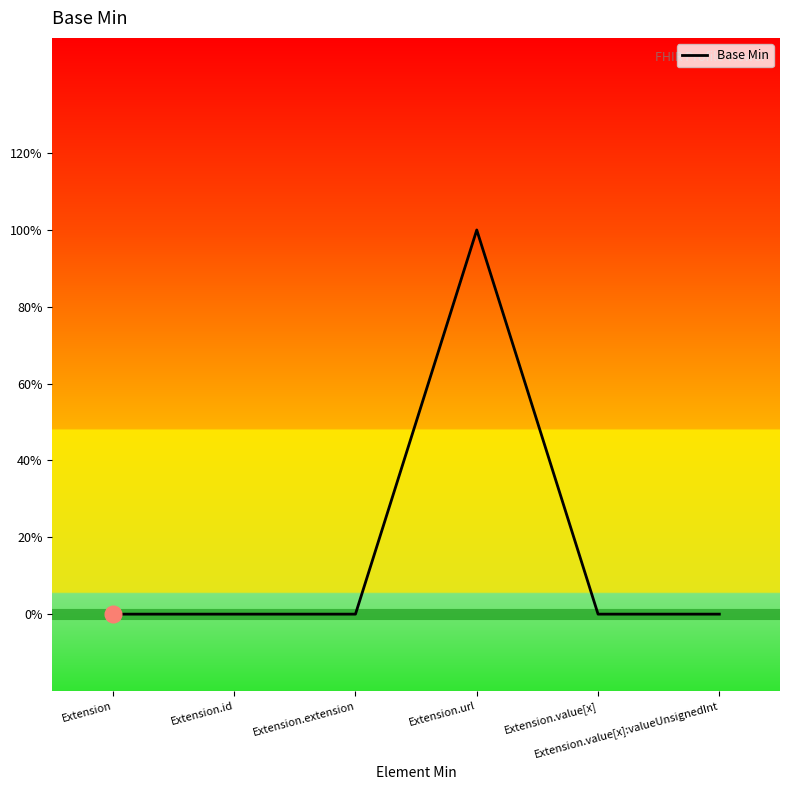

How many interior local peaks (higher than both neighbors) does the data have?

1